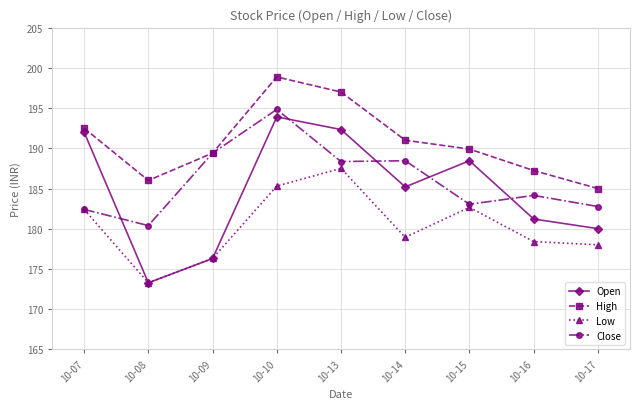

The Low series shows 299.0 at 10-09. True or false?

False